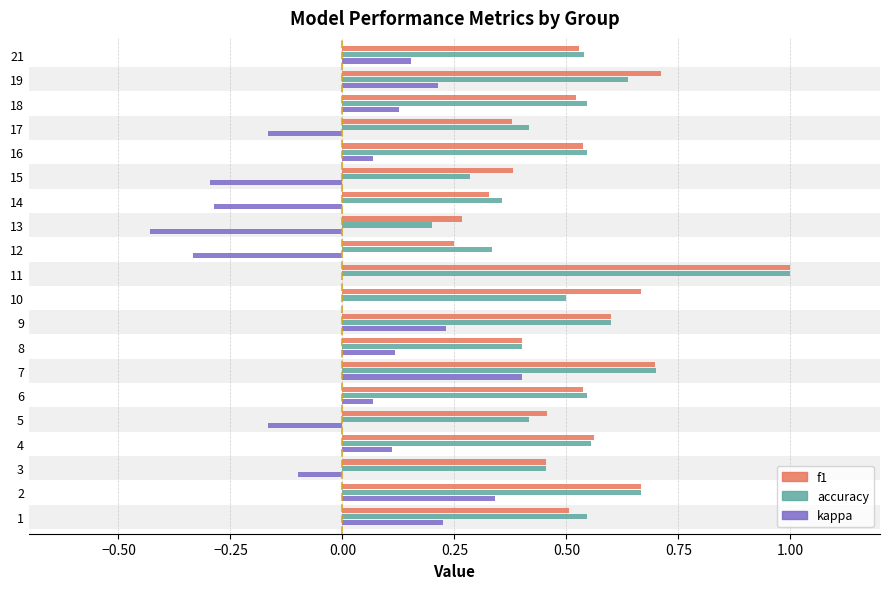

How many series are shown in this chart?

3